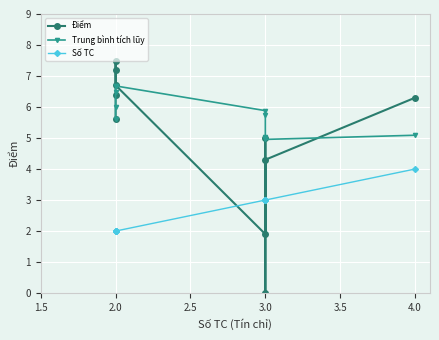

Which series changed the most between 2.0 and 3.5?

Trung bình tích lũy